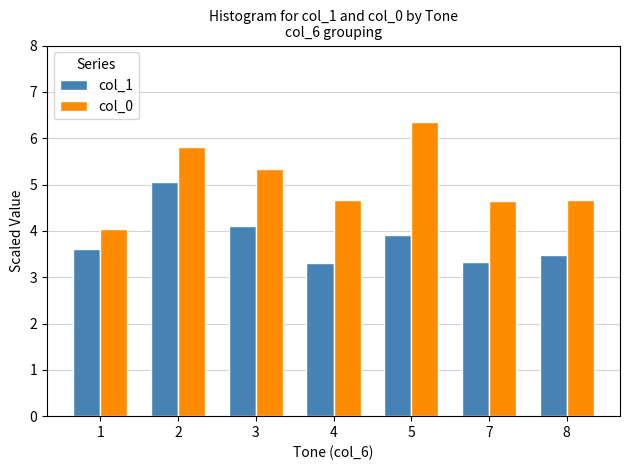

Is it true that col_1 equals 4.6 at 7?

False